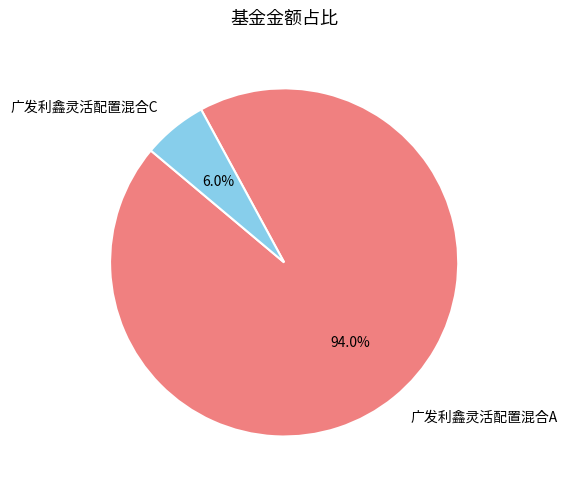

What is the ratio of the value at 广发利鑫灵活配置混合A to the value at 广发利鑫灵活配置混合C?

15.7